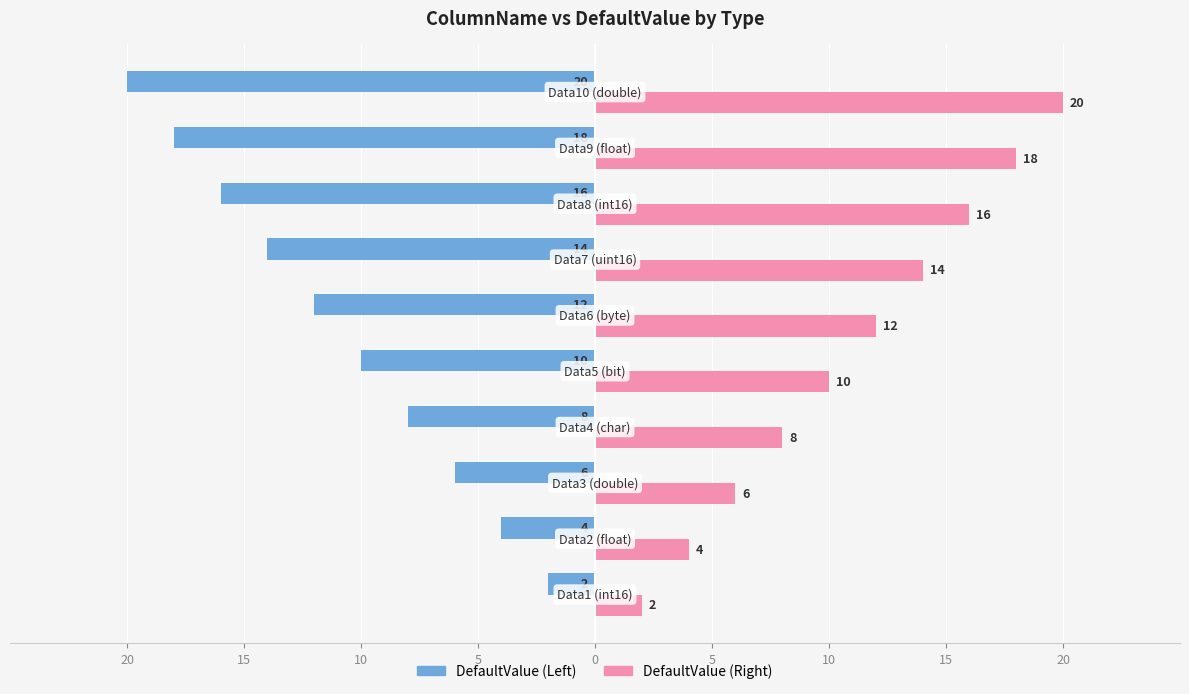

What are all the series names shown in the legend?

DefaultValue (Left), DefaultValue (Right)